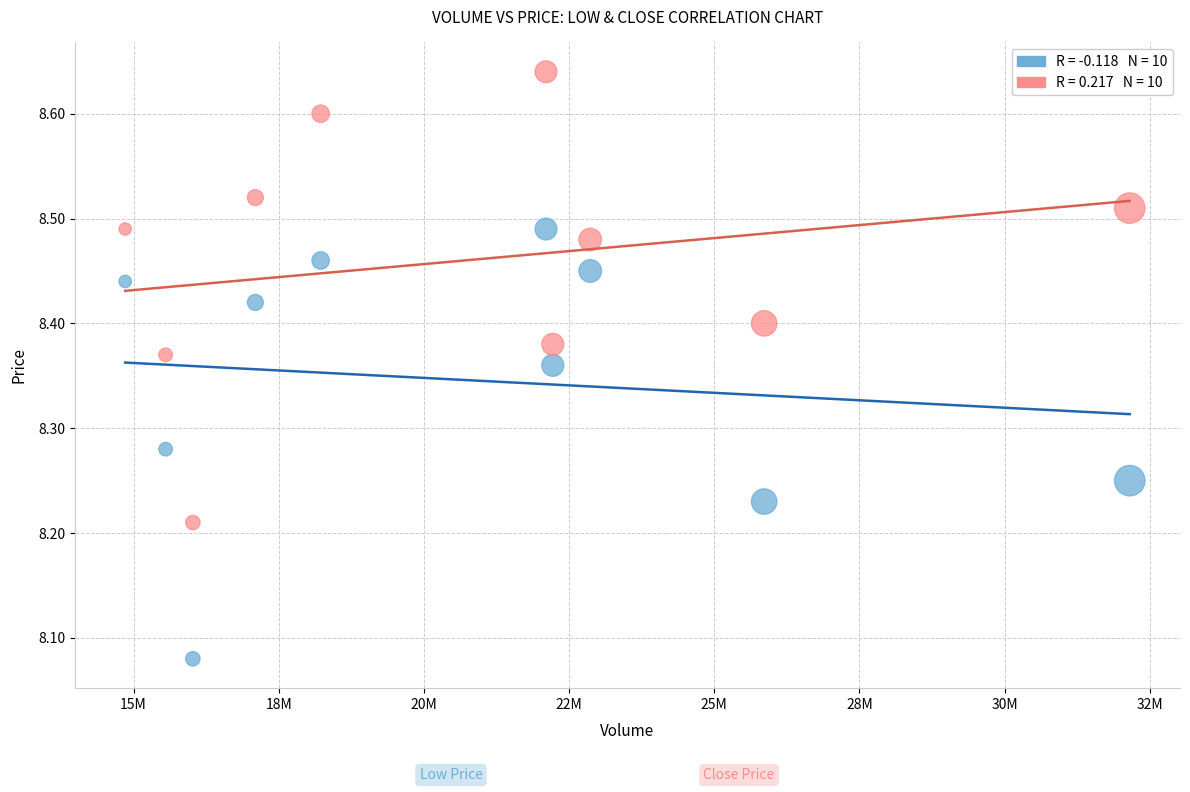

Across all data points, what is the range of X values (max minus min)?

17299718.0